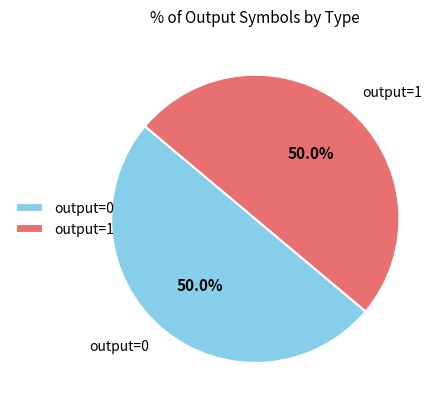

How much of the chart is everything except output=1?

50.0%